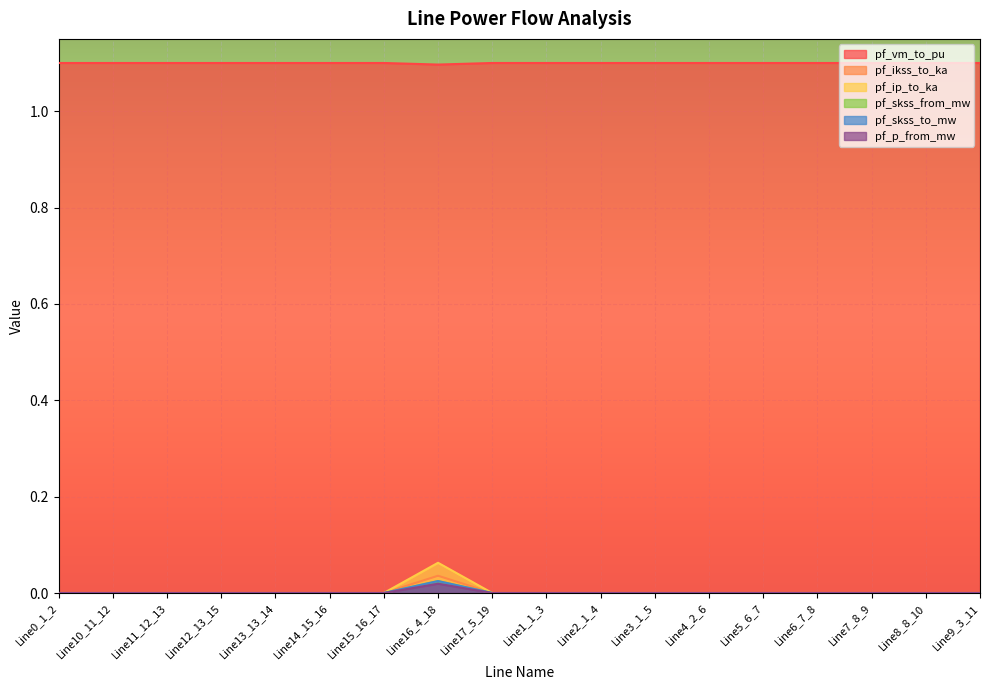

Is it true that pf_vm_to_pu equals 1.9 at Line4_2_6?

False